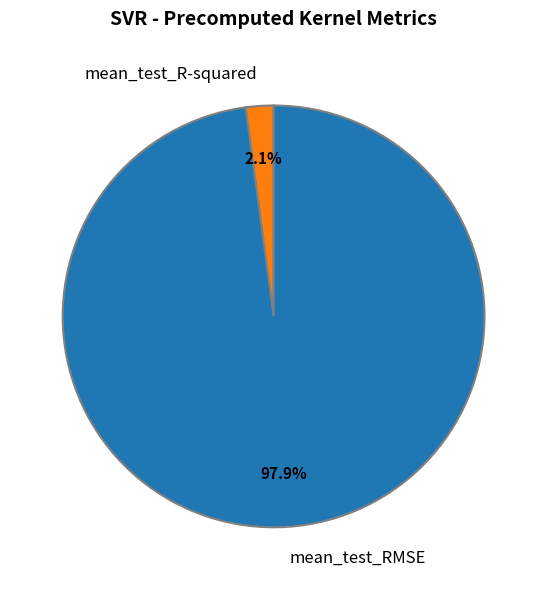

What percentage is NOT represented by mean_test_R-squared?

97.9%